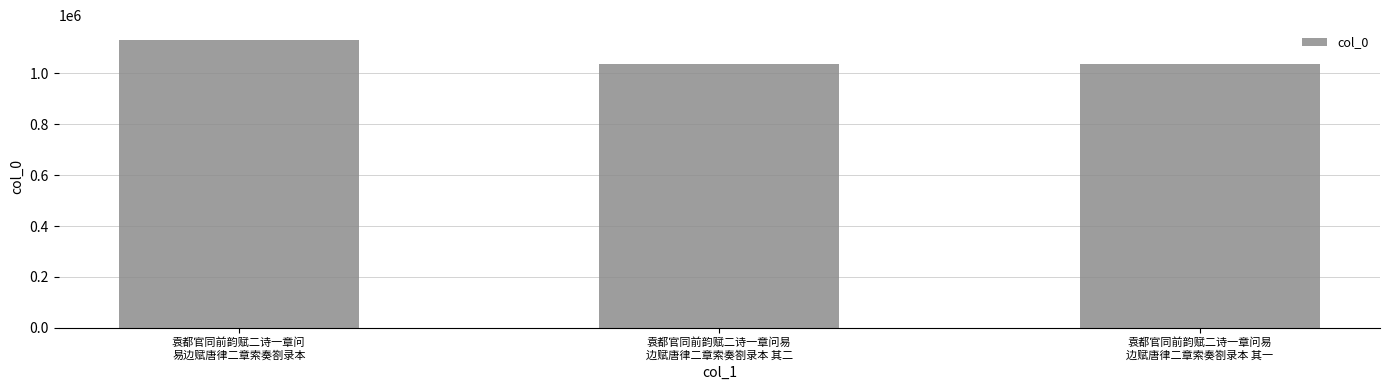

How many data points are less than 1034570?

1